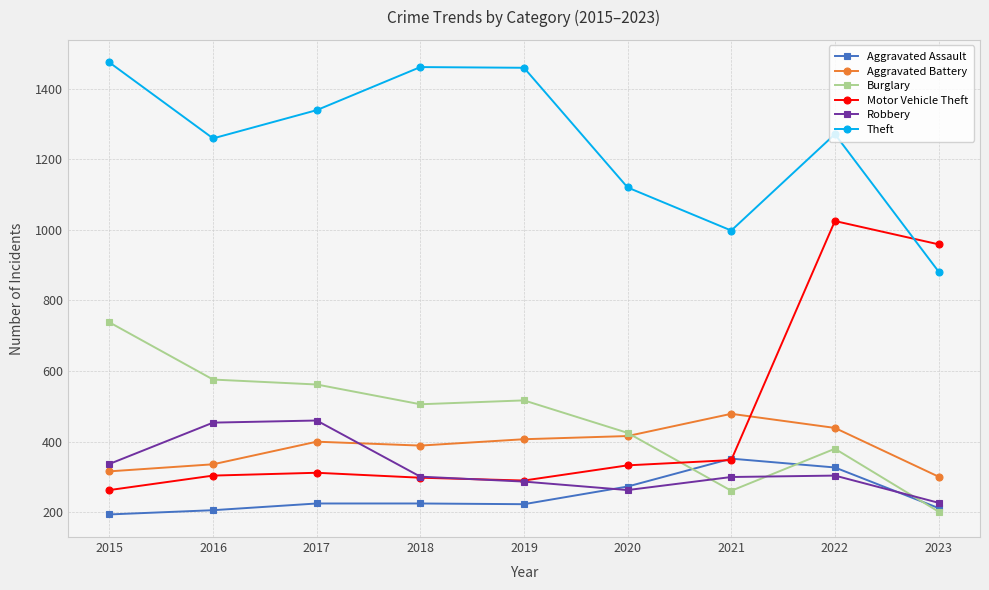

Which series changed the most between 2016 and 2021?

Burglary